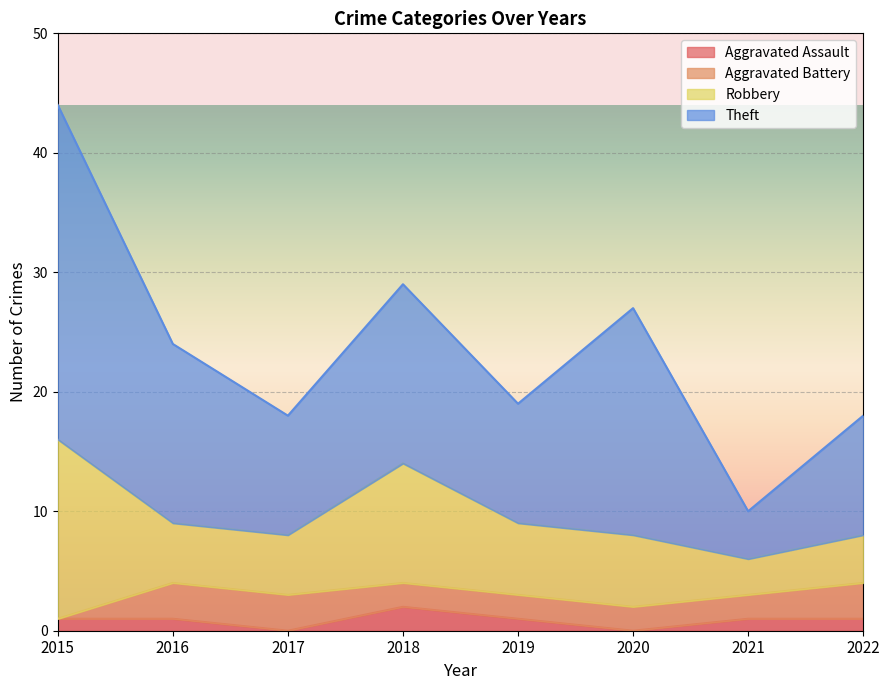

How many intersections are there between Aggravated Assault and Aggravated Battery?

1